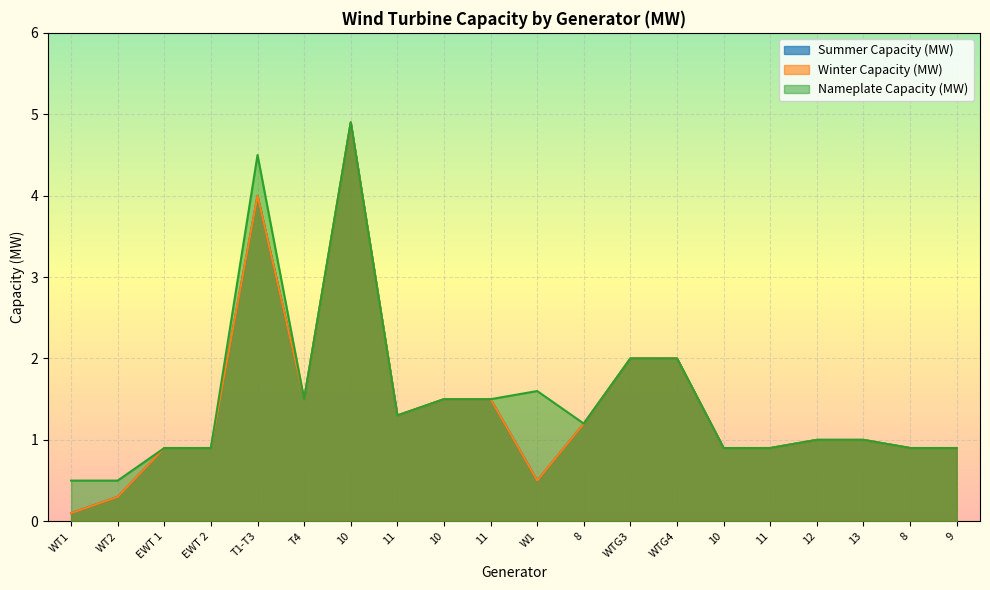

What is the lowest value of the Nameplate Capacity (MW) series?

0.5